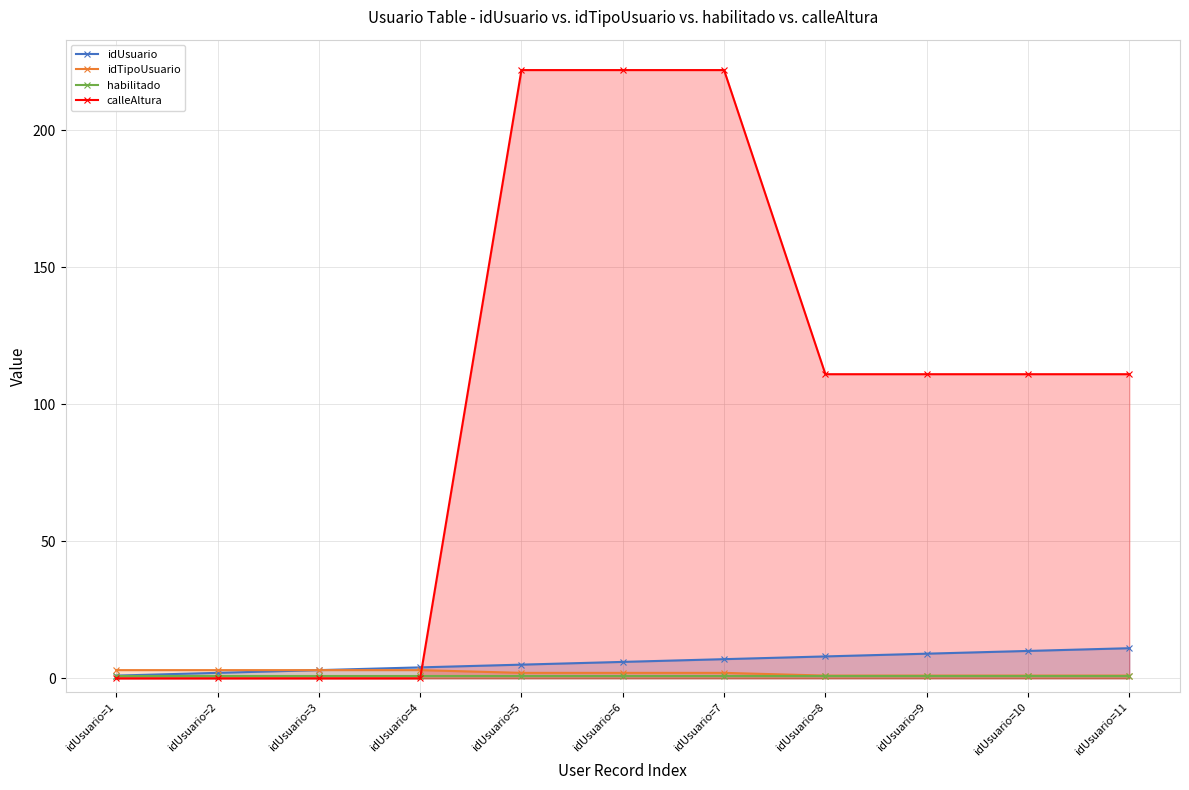

What is the average value of the habilitado series?

1